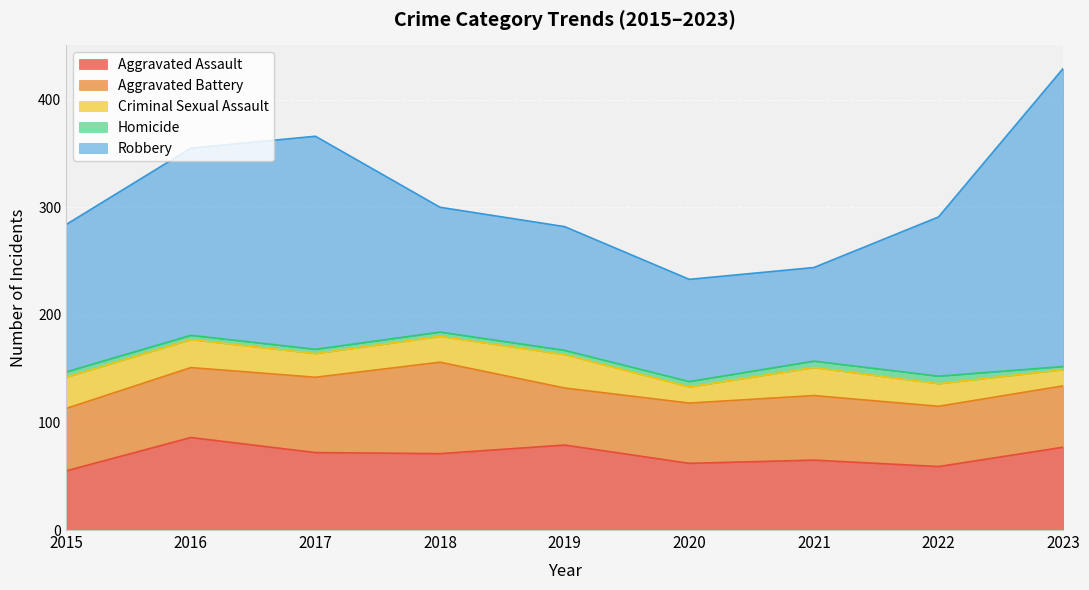

What is the difference between the maximum and second lowest values in the Robbery series?

182